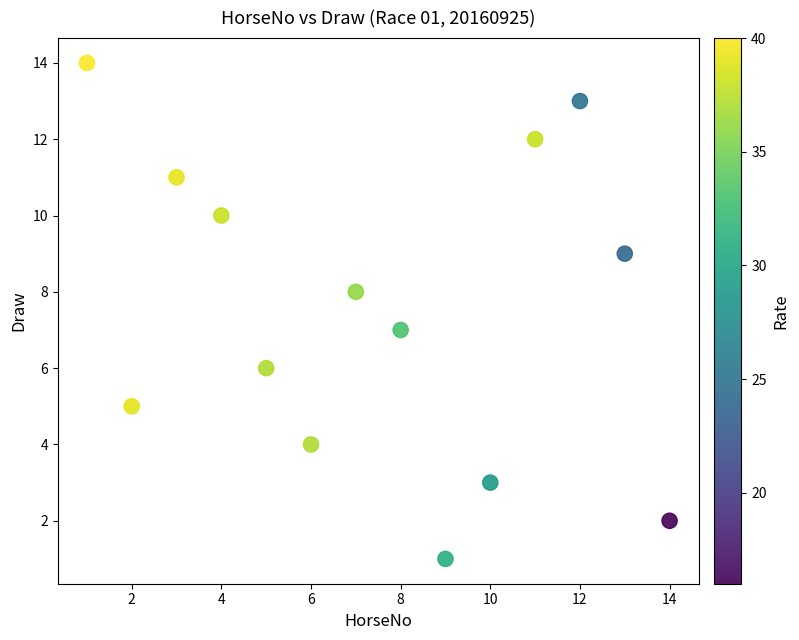

What is the range of Y values (max minus min)?

13